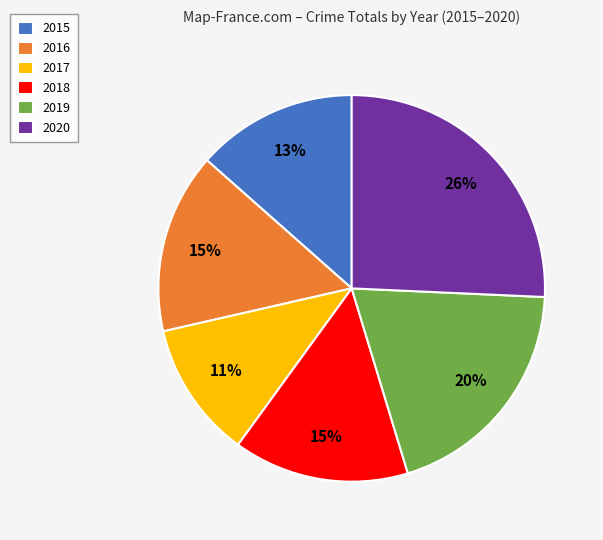

Does any single category account for the majority?

No